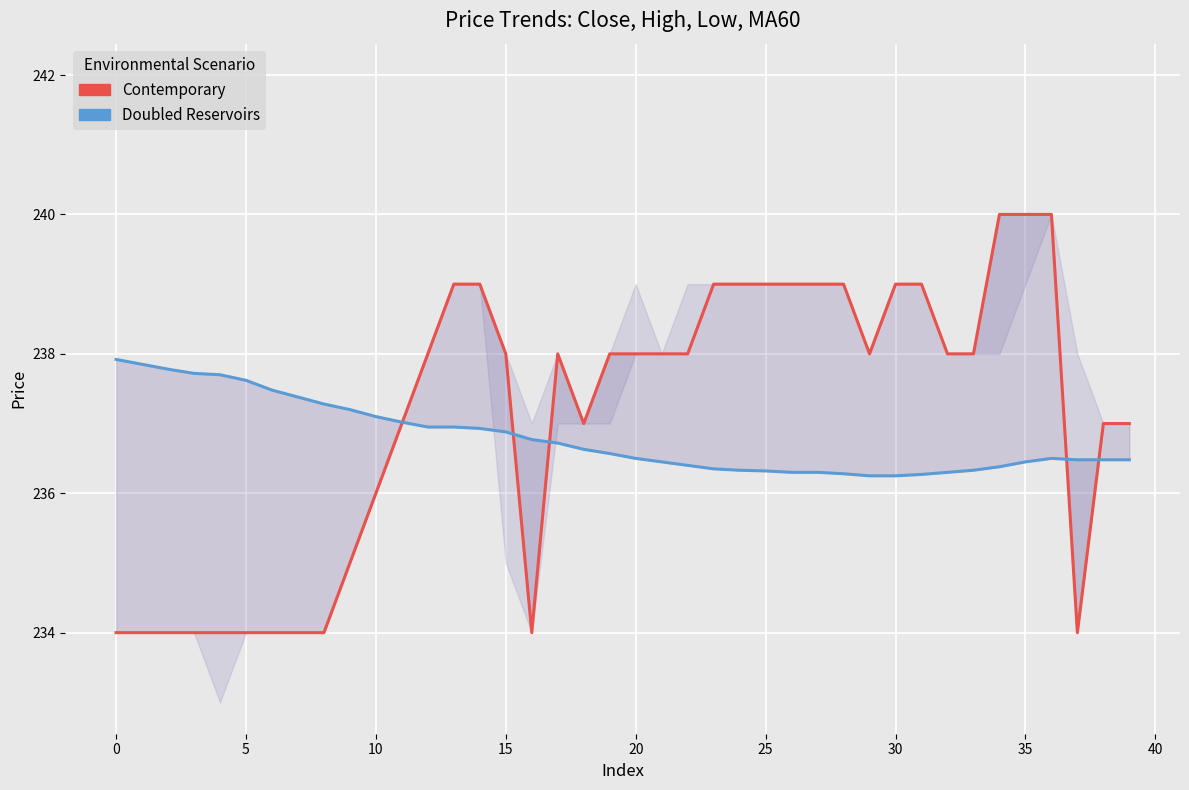

What is the minimum value shown in the chart?

234.0